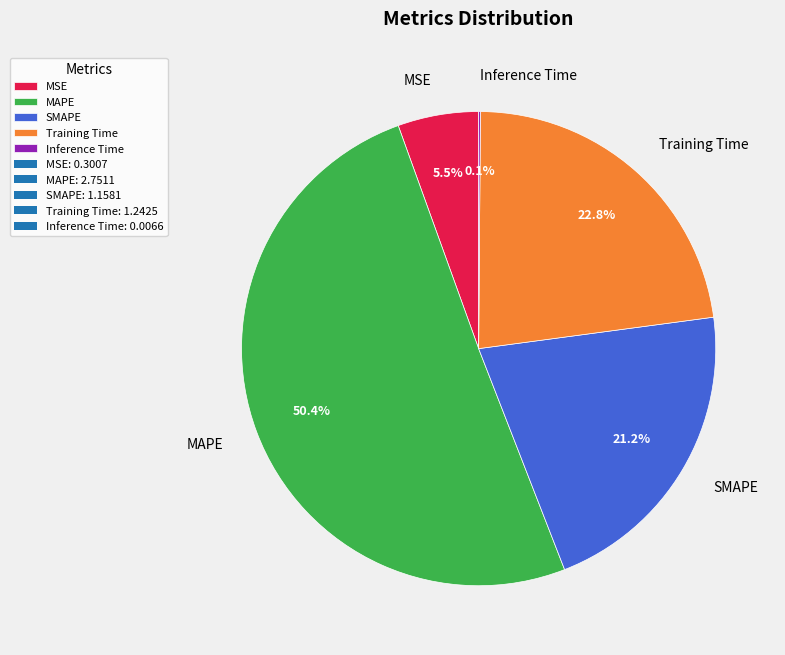

True or false: MAPE accounts for 50% of the total.

True